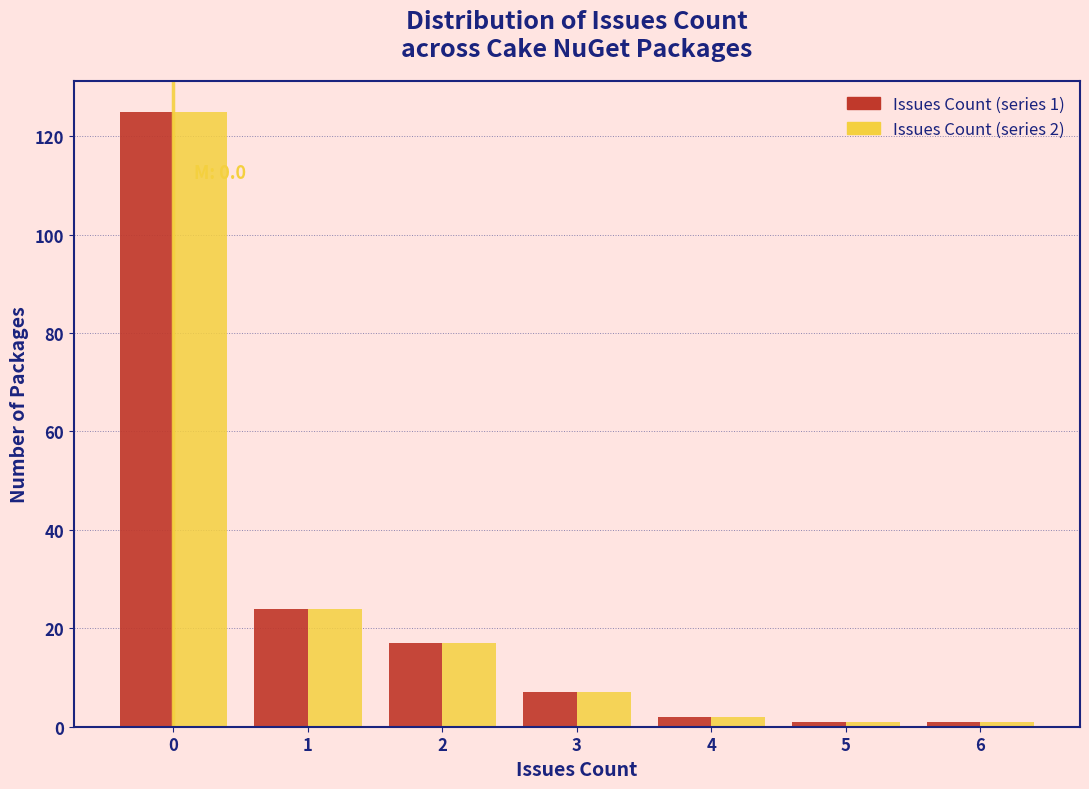

Reading left to right, what are all the values shown in this chart?

Issues Count (series 1): 0=125	1=24	2=17	3=7	4=2	5=1	6=1
Issues Count (series 2): 0=125	1=24	2=17	3=7	4=2	5=1	6=1